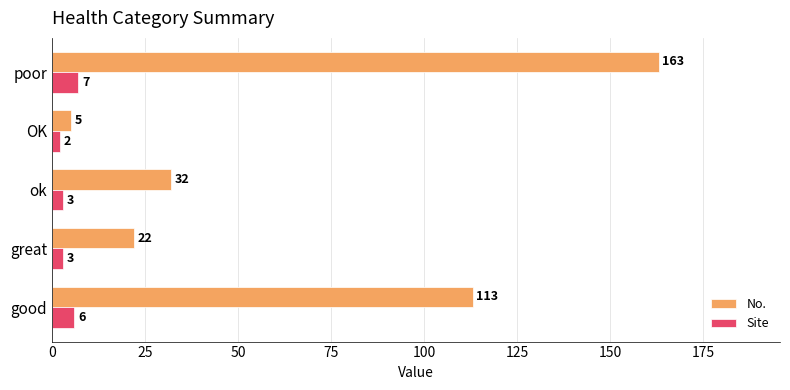

Which category has the lowest value in the No. series?

OK